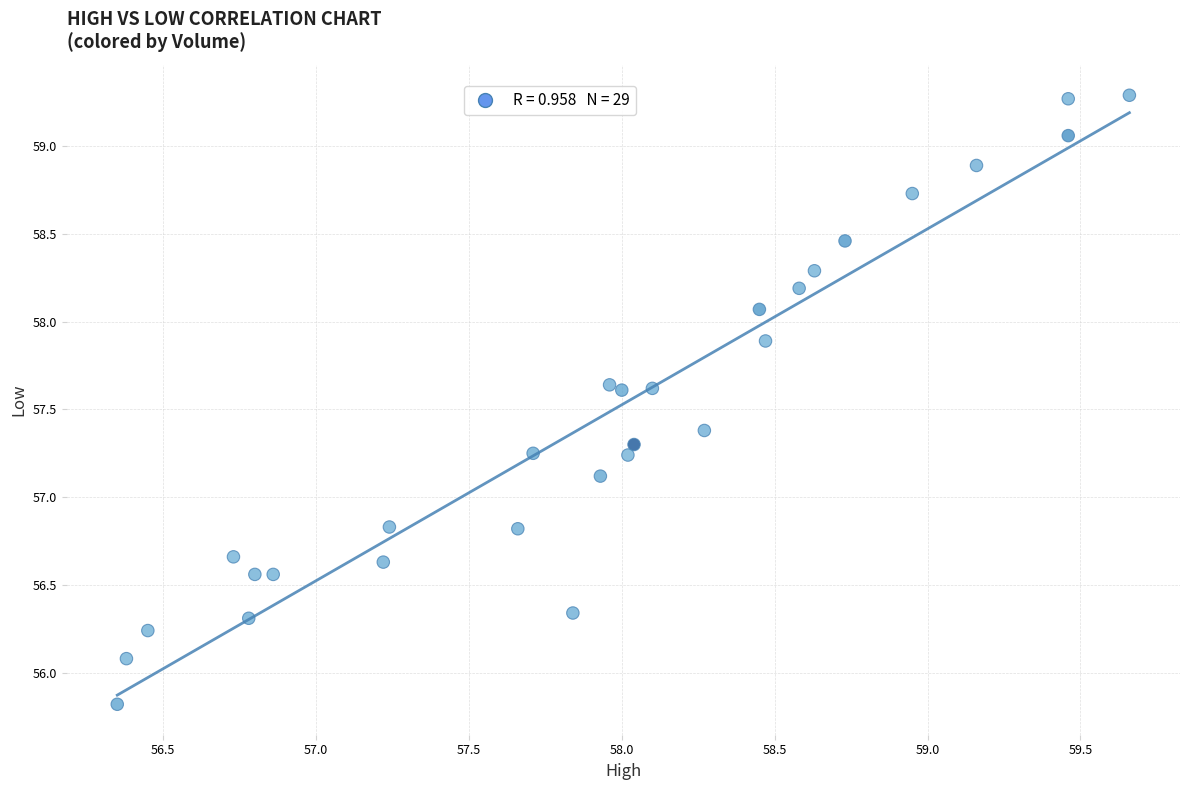

What Y value in the scatter plot is closest to 57?

57.1